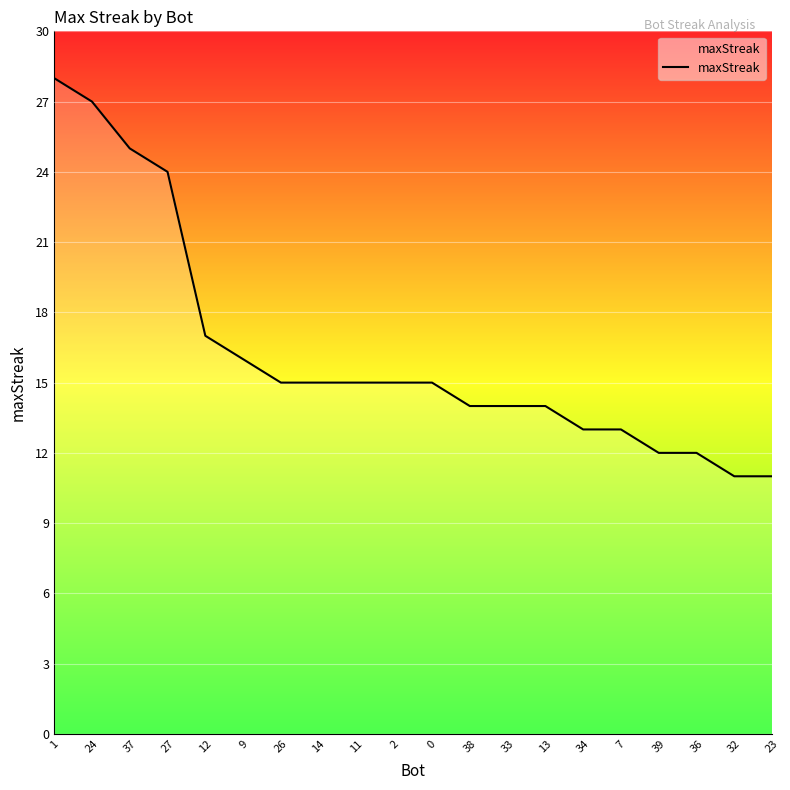

What is the greatest value displayed?

28